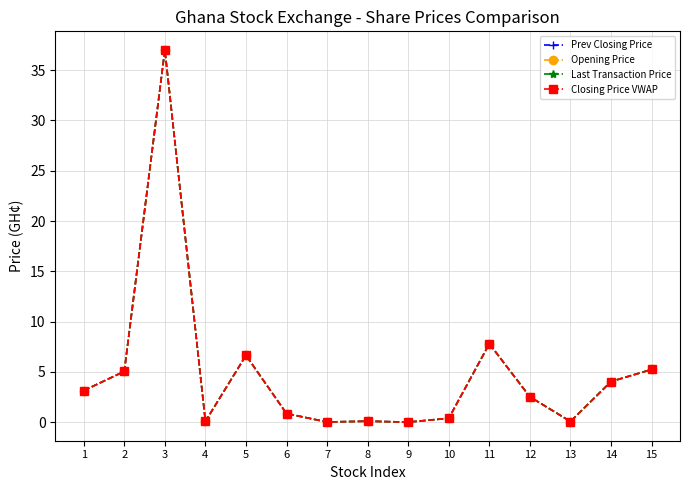

Which label corresponds to the largest value in the chart?

3